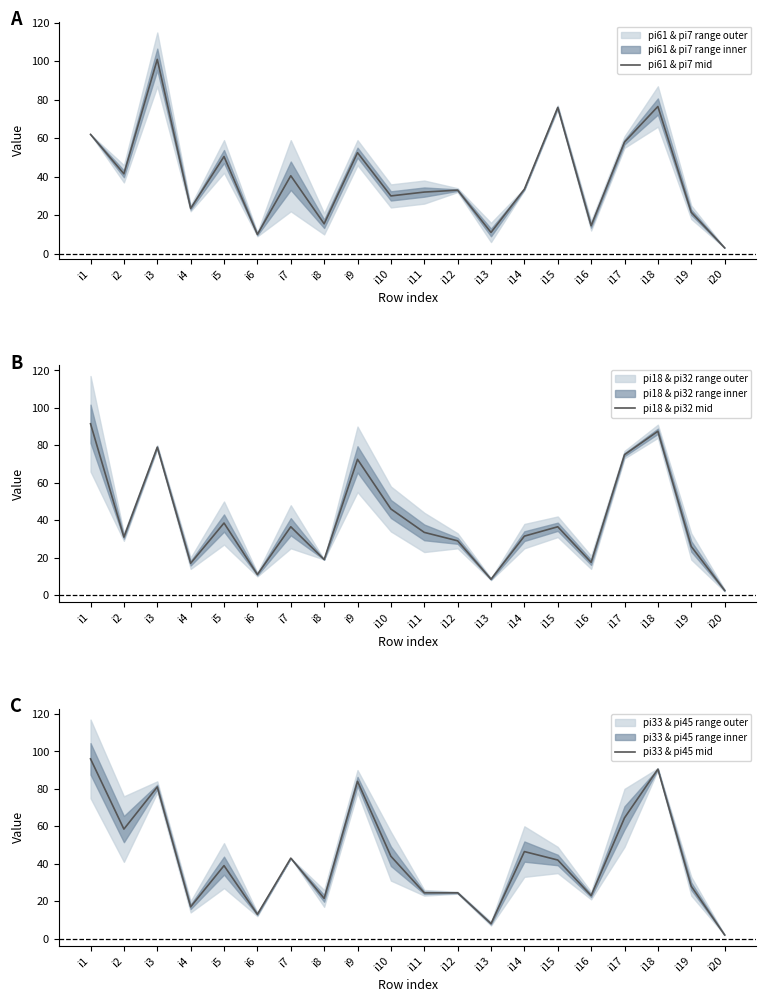

Reading left to right, list all the values displayed in this chart.

pi61 & pi7 mid: 62.0	41.5	101.0	23.5	50.5	10.0	40.5	15.5	52.5	30.0	32.0	33.0	11.0	33.5	76.0	14.5	58.0	76.5	21.5	3.0
pi18 & pi32 mid: 91.5	31.0	79.0	17.0	38.5	11.0	36.5	19.0	72.5	46.0	33.5	29.0	8.5	31.5	36.5	17.5	75.0	87.5	26.0	2.5
pi33 & pi45 mid: 96.0	58.5	81.0	17.0	39.0	13.0	43.0	21.5	84.0	44.0	24.5	24.5	8.0	46.5	42.0	23.0	64.5	90.5	28.0	2.0